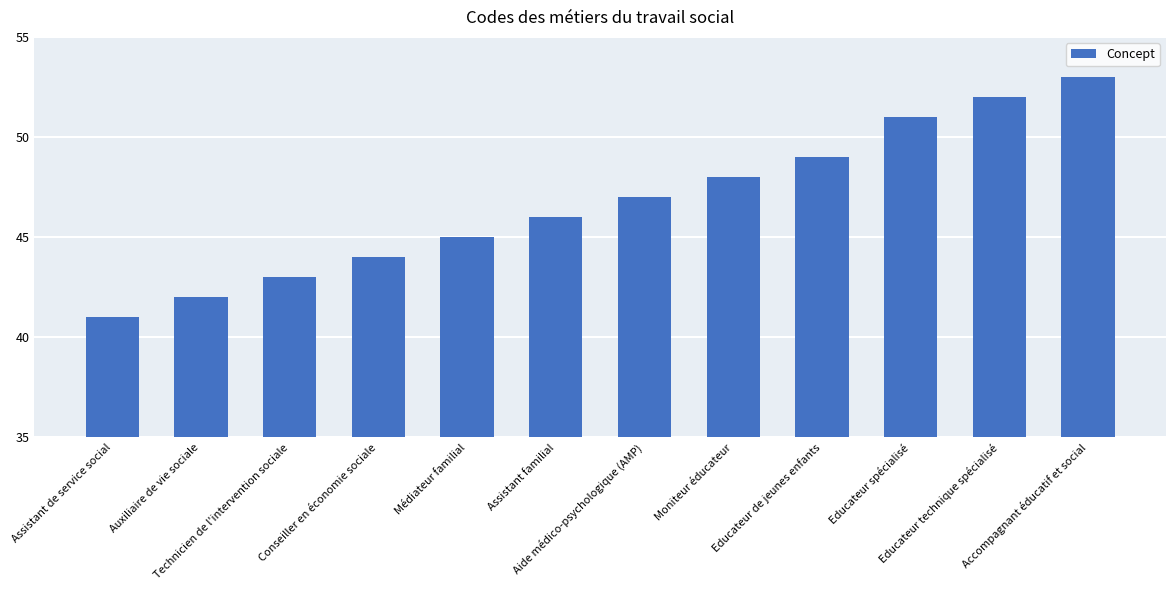

Which label corresponds to the smallest value in the chart?

Assistant de service social